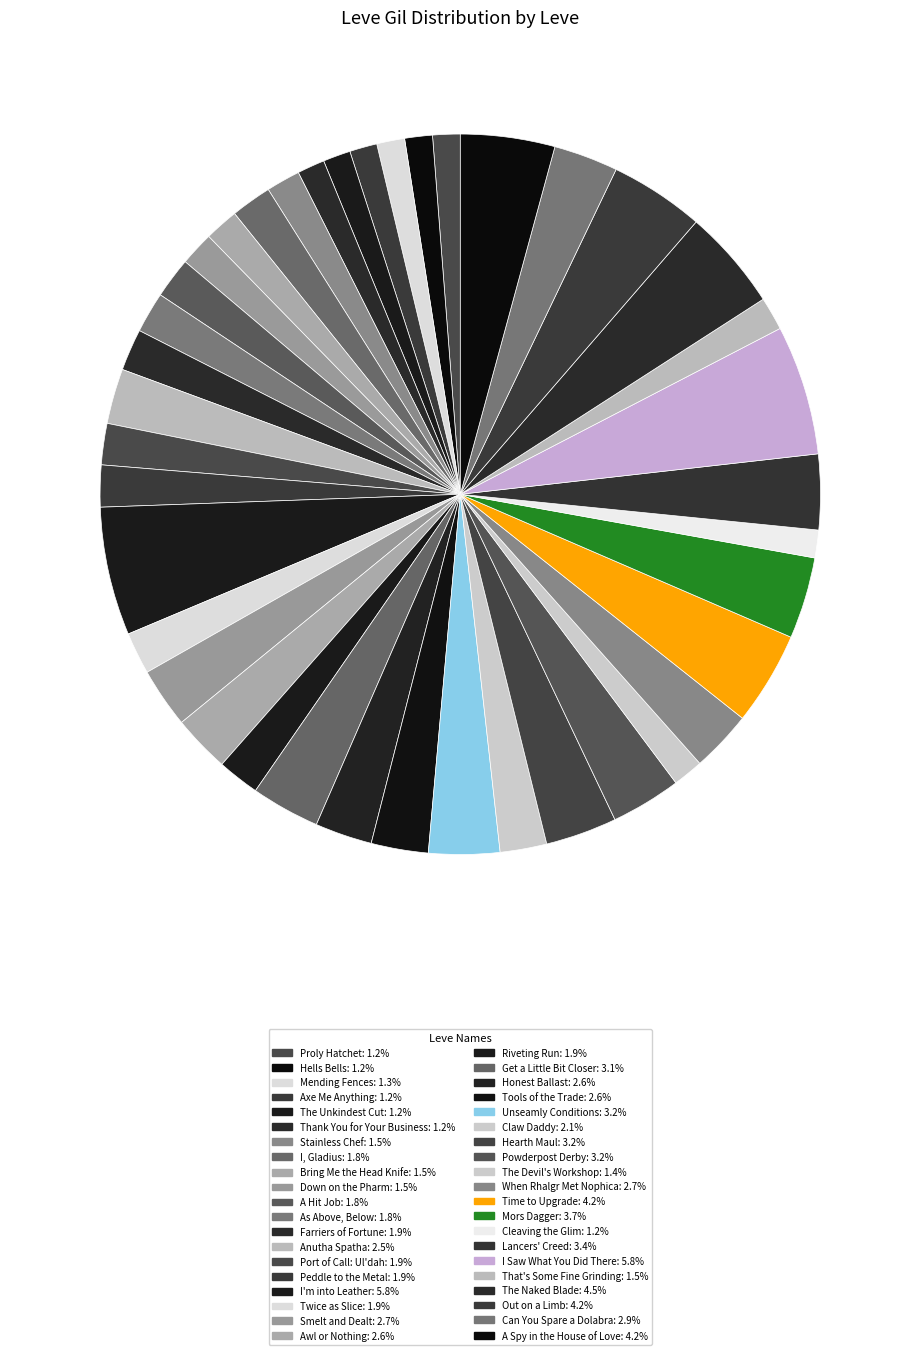

Approximately how many times larger is the value at Down on the Pharm compared to A Hit Job?

0.8